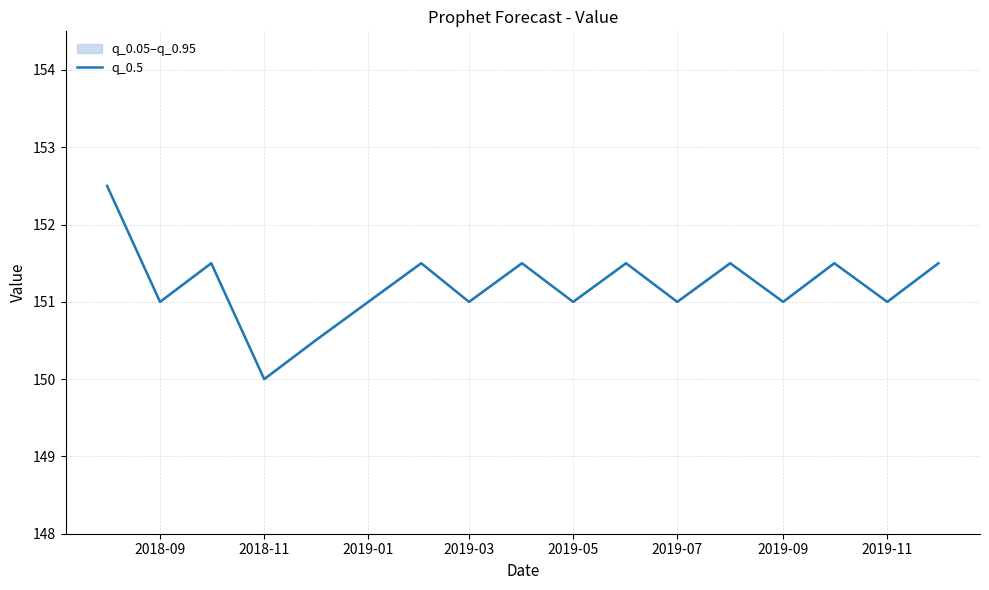

Is it true that the value at 2019-03 is 151.0?

True